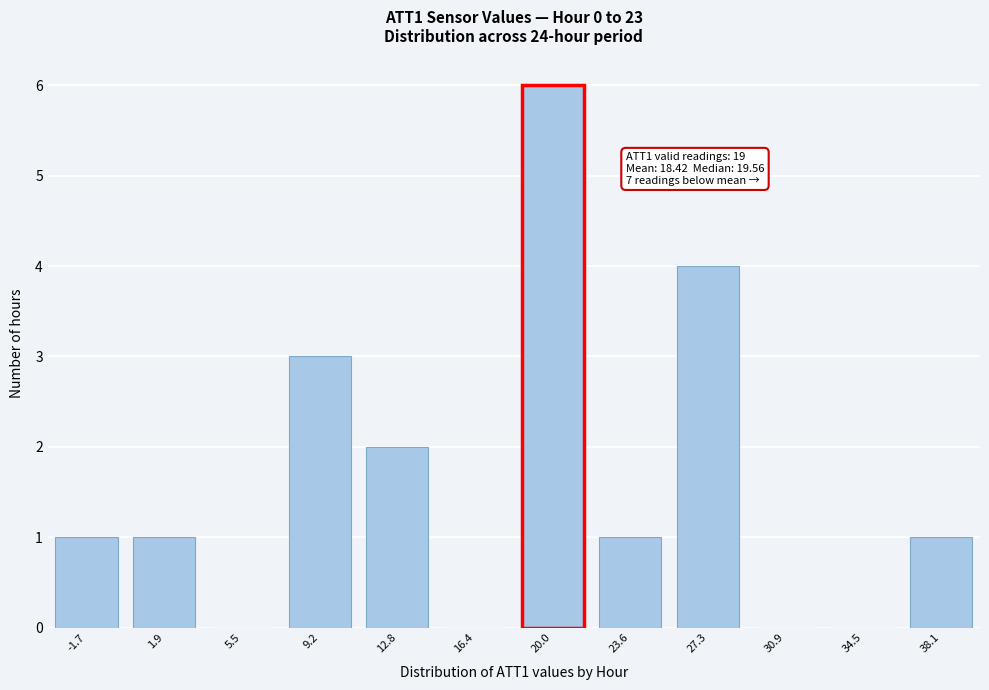

Reading left to right, what are all the values shown in this chart?

-1.7=1	1.9=1	5.5=0	9.2=3	12.8=2	16.4=0	20.0=6	23.6=1	27.3=4	30.9=0	34.5=0	38.1=1